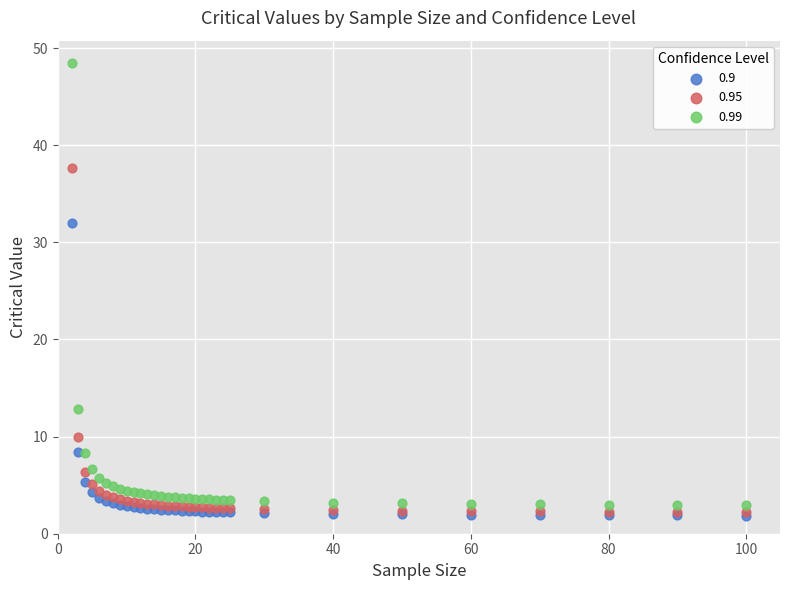

Across all series, what Y value is closest to 25?

32.0